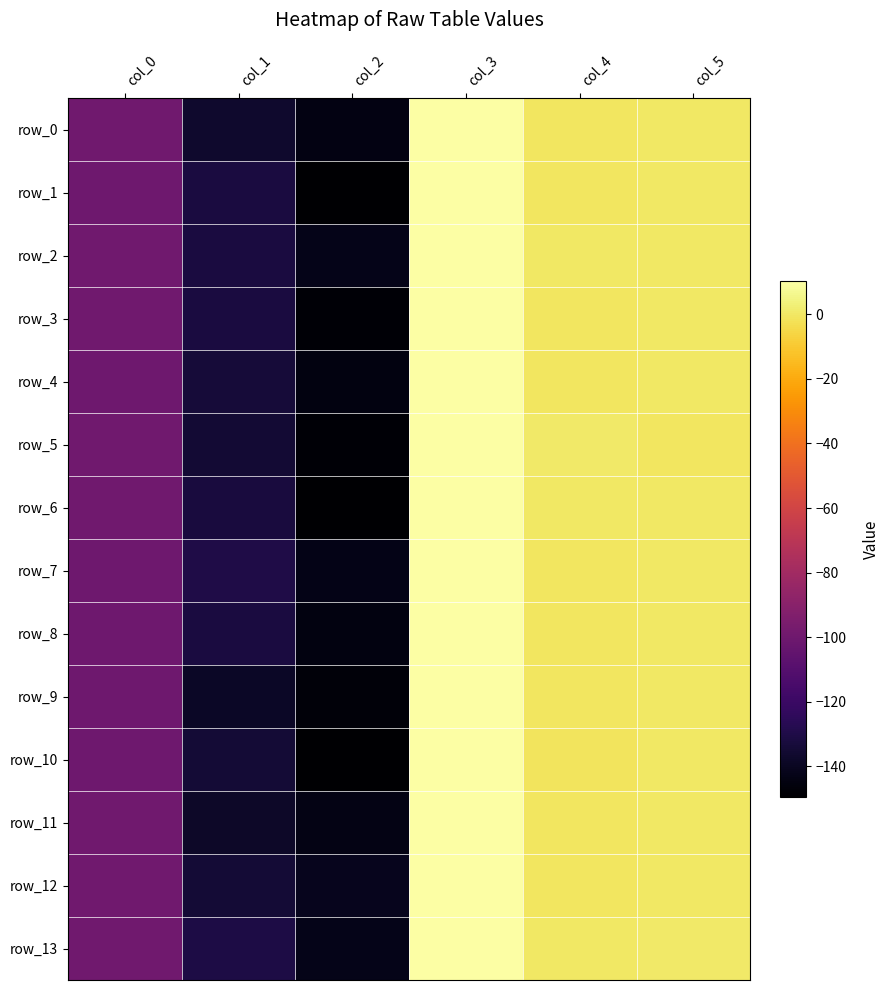

At which label is row_0 closest to -67?

col_0